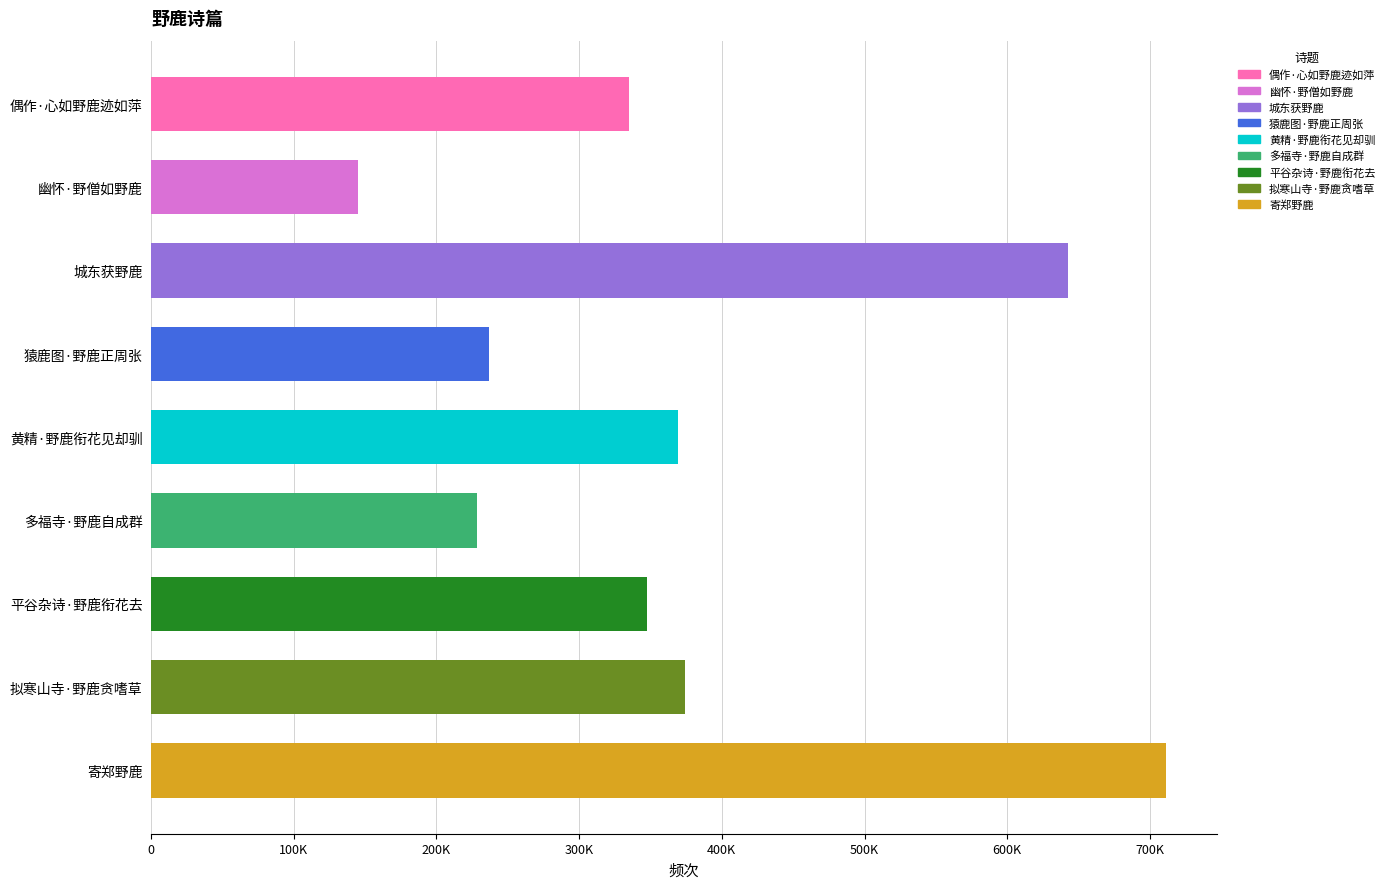

What is the difference between the second highest and second lowest values?

414507